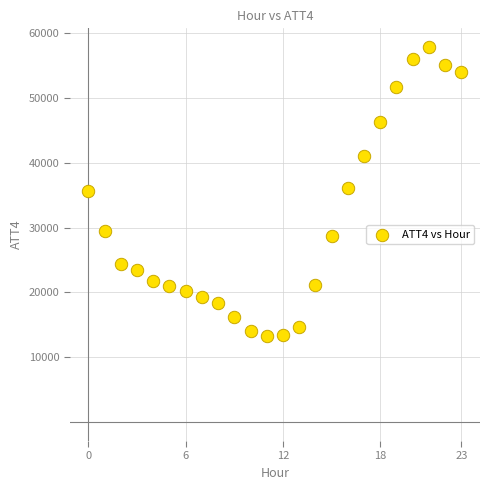

What is the range of Y values (max minus min)?

44500